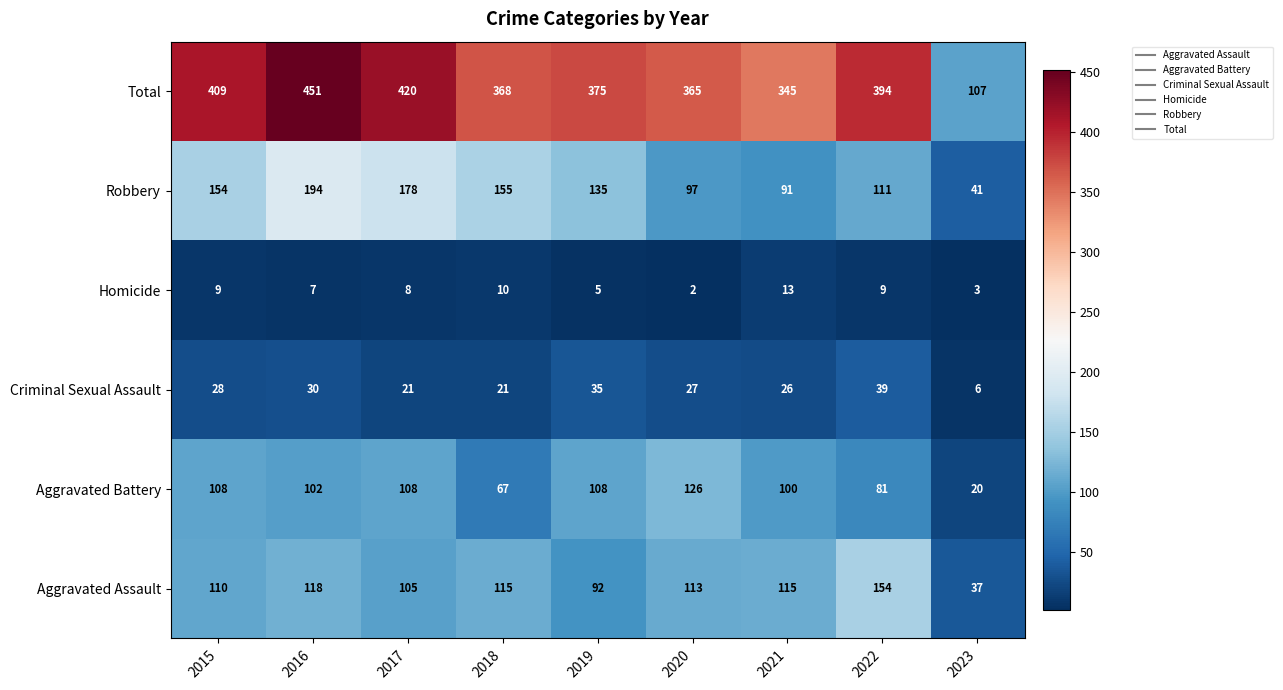

At which label does Total first exceed 375?

2015